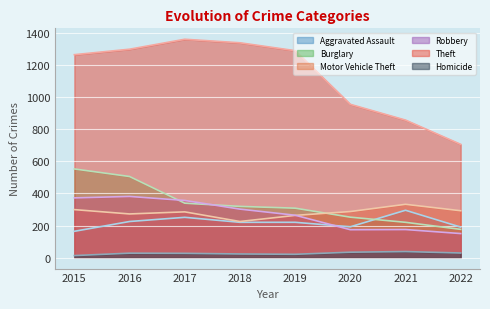

Reading left to right, list all the values displayed in this chart.

Aggravated Assault: 2015=164	2016=225	2017=251	2018=220	2019=220	2020=192	2021=295	2022=190
Burglary: 2015=552	2016=505	2017=339	2018=319	2019=308	2020=252	2021=220	2022=176
Motor Vehicle Theft: 2015=299	2016=272	2017=285	2018=225	2019=263	2020=287	2021=332	2022=292
Robbery: 2015=372	2016=381	2017=356	2018=302	2019=264	2020=174	2021=175	2022=150
Theft: 2015=1263	2016=1297	2017=1359	2018=1337	2019=1288	2020=954	2021=856	2022=705
Homicide: 2015=13	2016=28	2017=27	2018=23	2019=21	2020=34	2021=38	2022=29